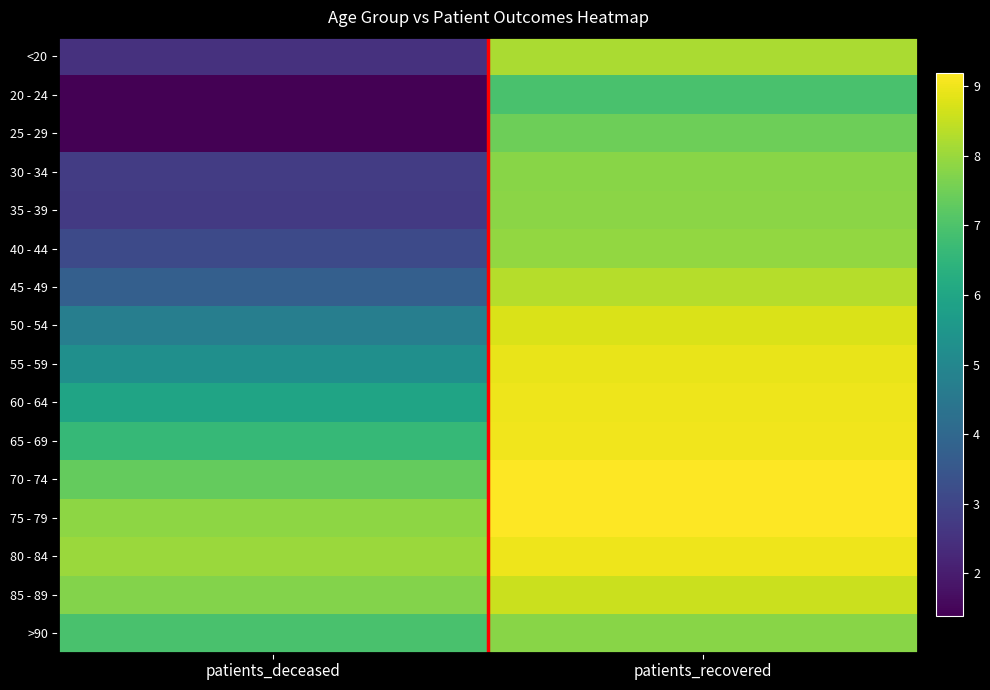

Reading left to right, extract all data points from this chart.

<20: patients_deceased=2.5	patients_recovered=8.2
20 - 24: patients_deceased=1.4	patients_recovered=6.9
25 - 29: patients_deceased=1.4	patients_recovered=7.5
30 - 34: patients_deceased=2.8	patients_recovered=7.8
35 - 39: patients_deceased=2.7	patients_recovered=7.8
40 - 44: patients_deceased=3.1	patients_recovered=7.9
45 - 49: patients_deceased=3.7	patients_recovered=8.3
50 - 54: patients_deceased=4.7	patients_recovered=8.7
55 - 59: patients_deceased=5.3	patients_recovered=8.9
60 - 64: patients_deceased=5.9	patients_recovered=9.0
65 - 69: patients_deceased=6.6	patients_recovered=9.0
70 - 74: patients_deceased=7.3	patients_recovered=9.2
75 - 79: patients_deceased=7.8	patients_recovered=9.2
80 - 84: patients_deceased=8.0	patients_recovered=9.0
85 - 89: patients_deceased=7.7	patients_recovered=8.6
>90: patients_deceased=6.9	patients_recovered=7.8